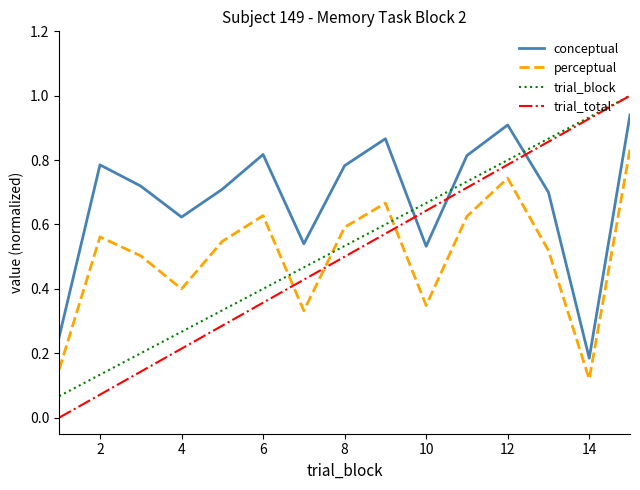

What is the greatest value displayed?

1.0